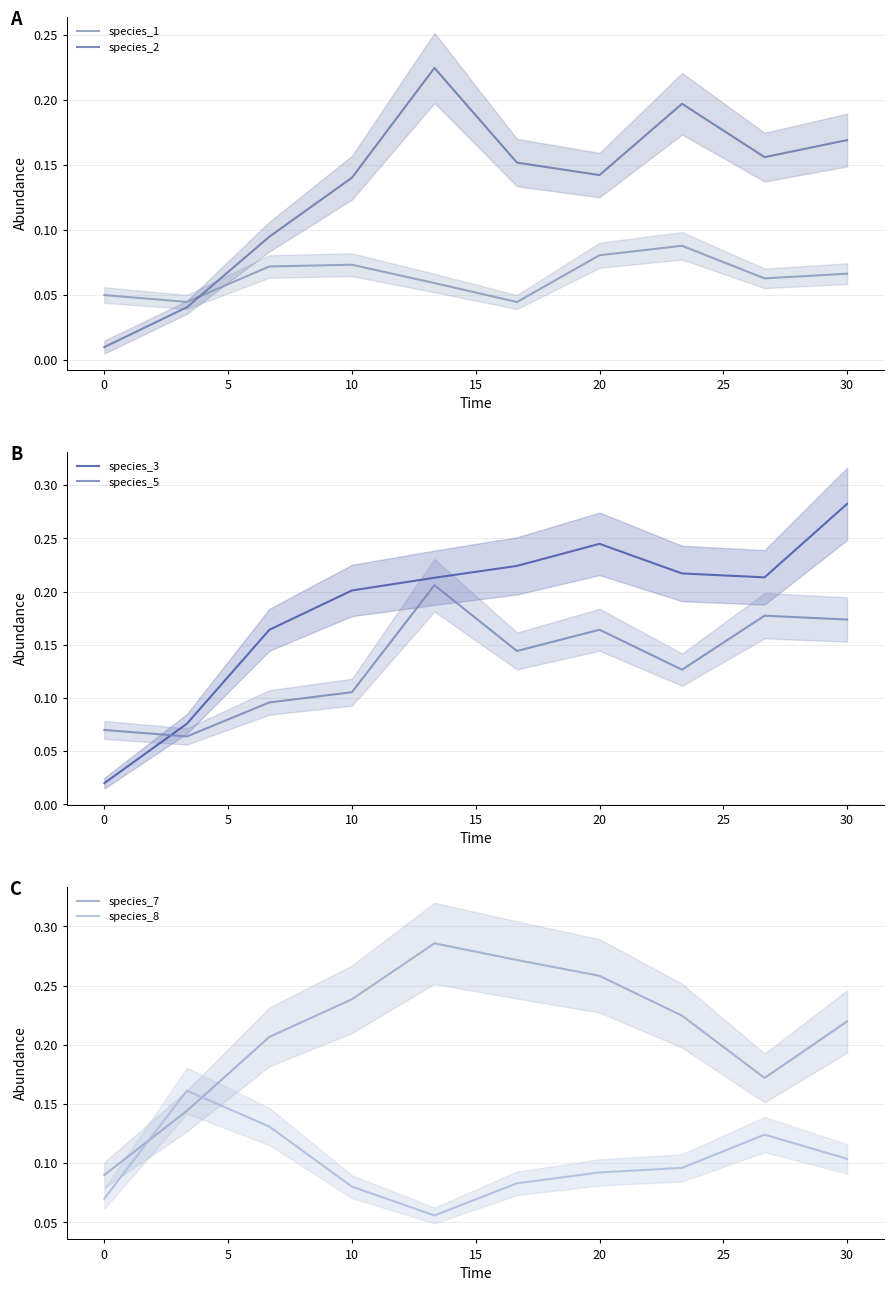

Which series has the widest spread of values?

species_3